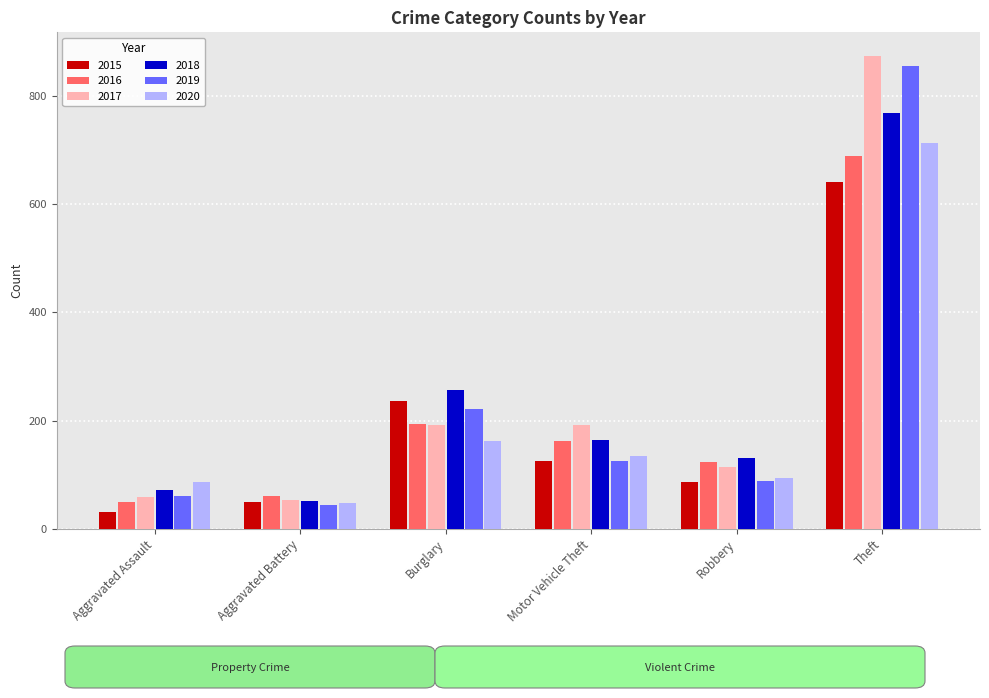

How many bars are there in total?

36